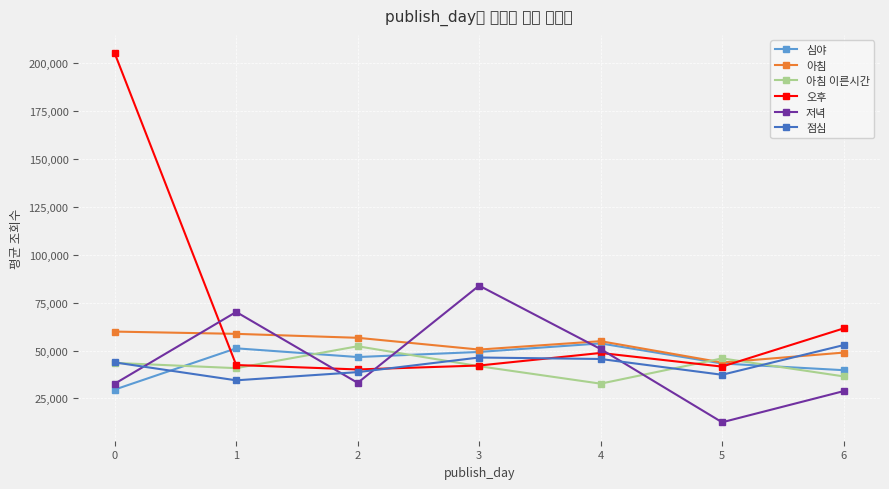

How many lines are shown in the chart?

6